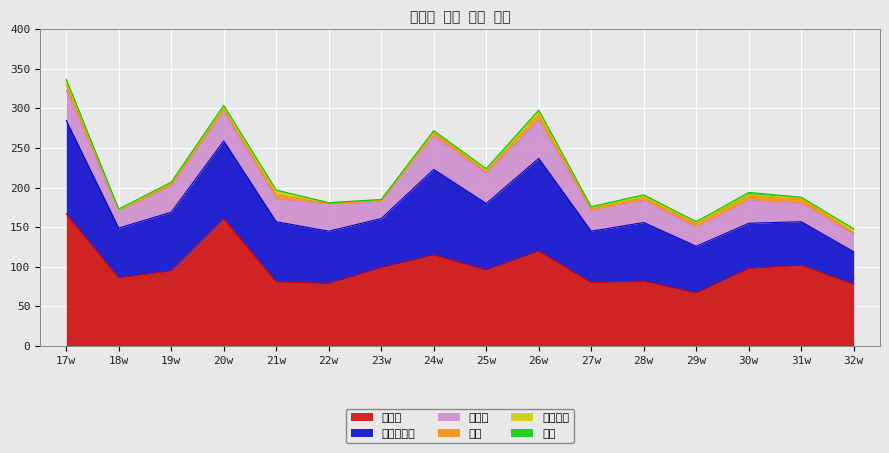

The value of 조립용이성 at 18w is 63. True or false?

True